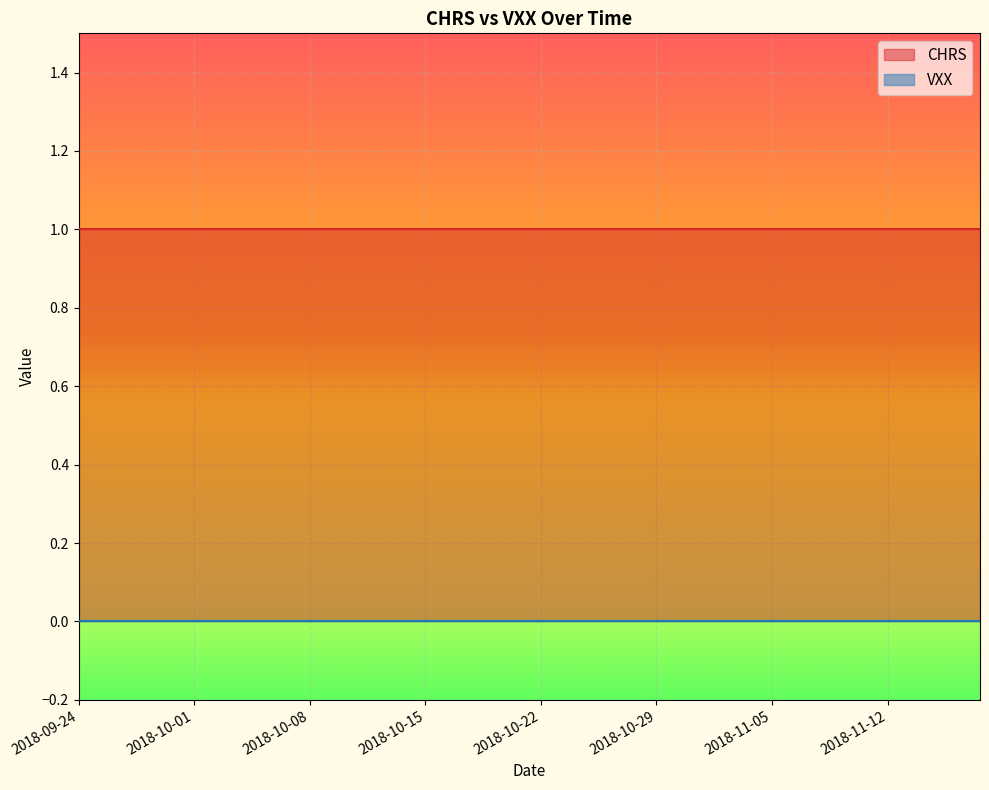

What is the value of the CHRS point at the 35th from the left?

1